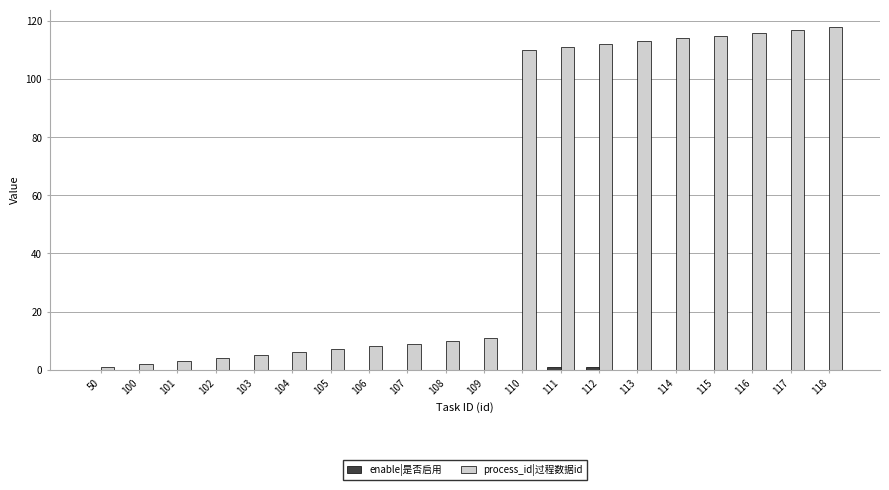

Between 101 and 112, which series saw the biggest shift?

process_id|过程数据id